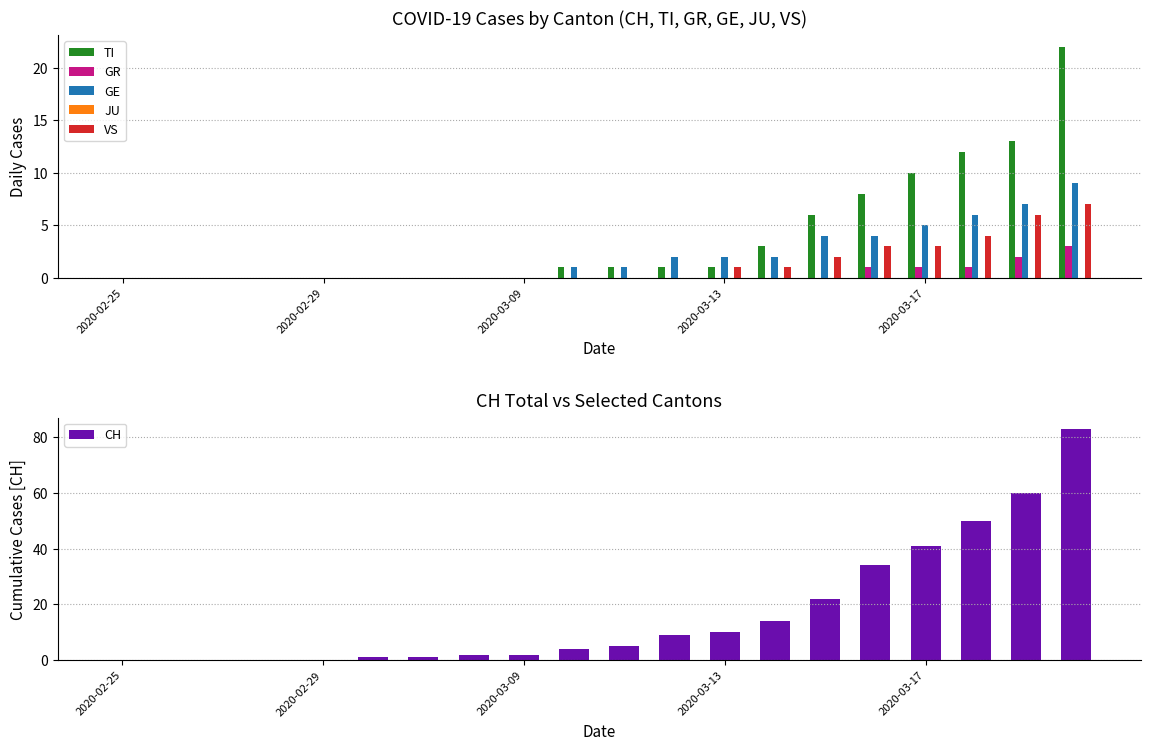

How many bars are there in total?

120